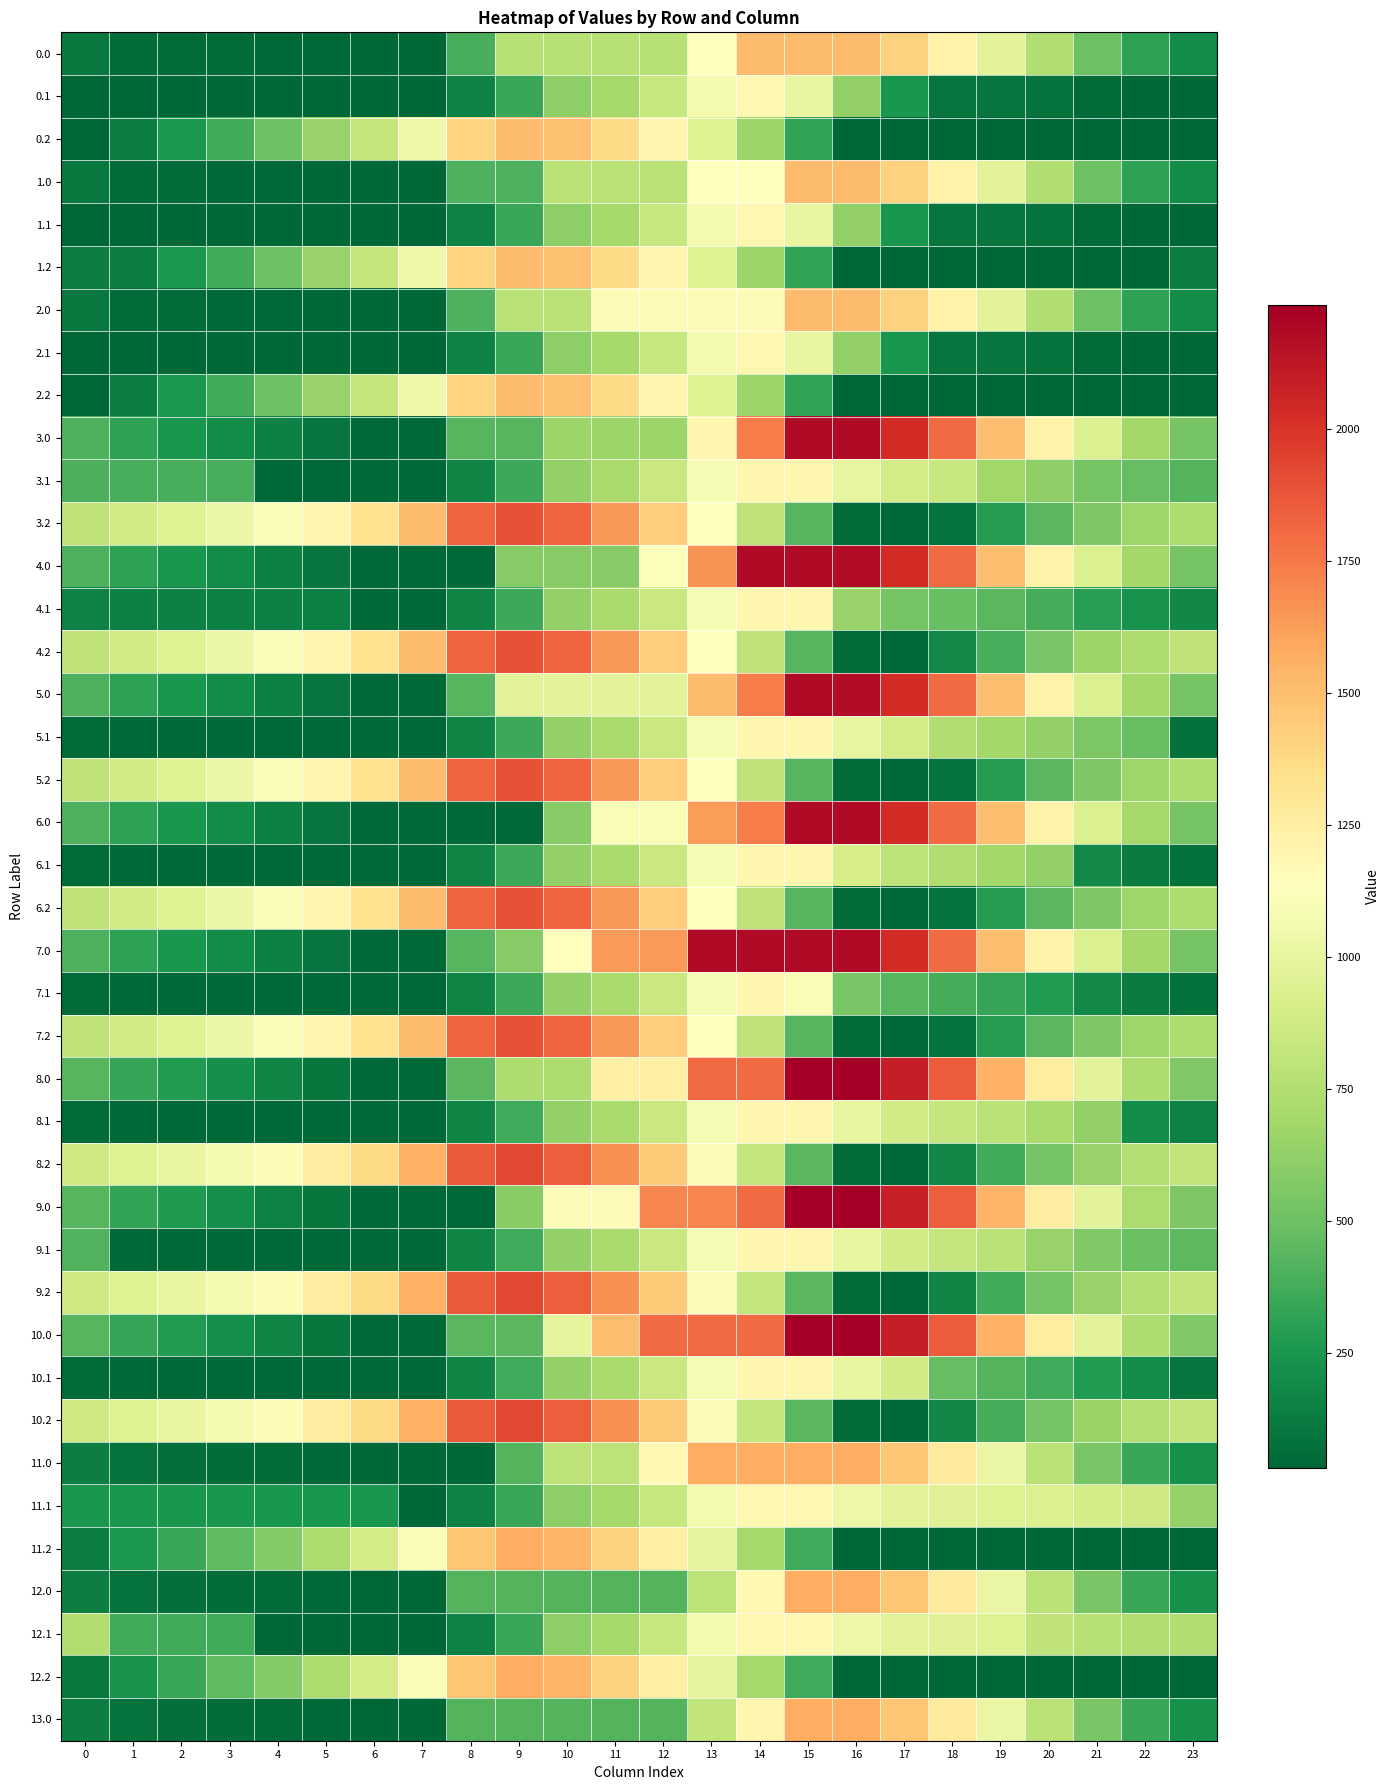

What is the spread (max minus min) of values at 16?

2205.8